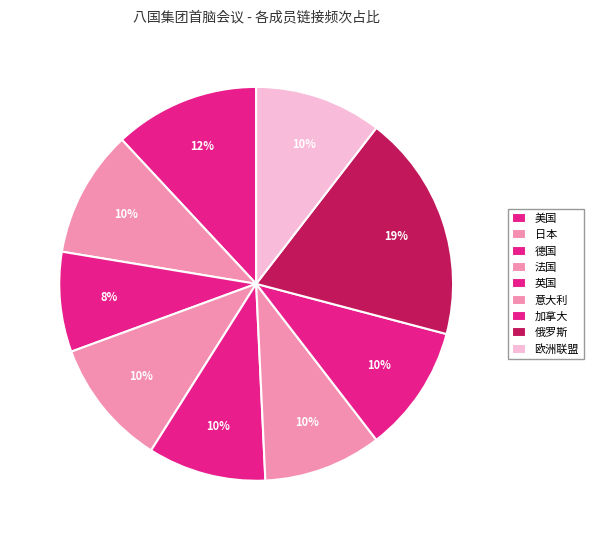

How many slices are in this pie chart?

9